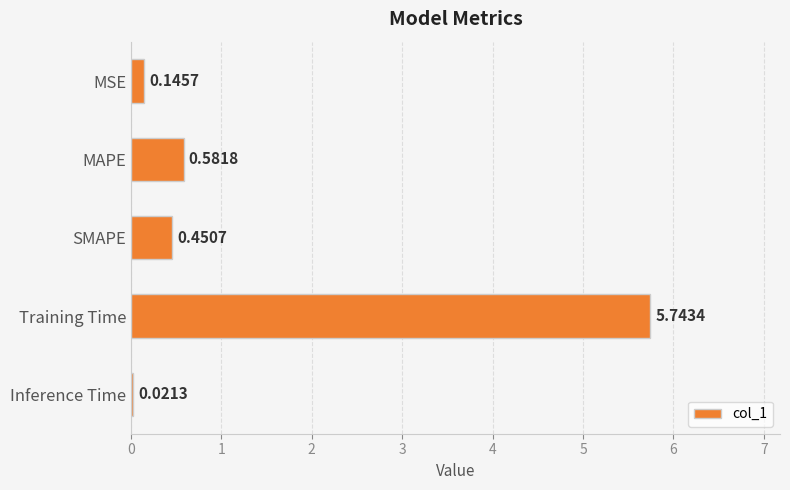

What is the sum of all values?

6.9